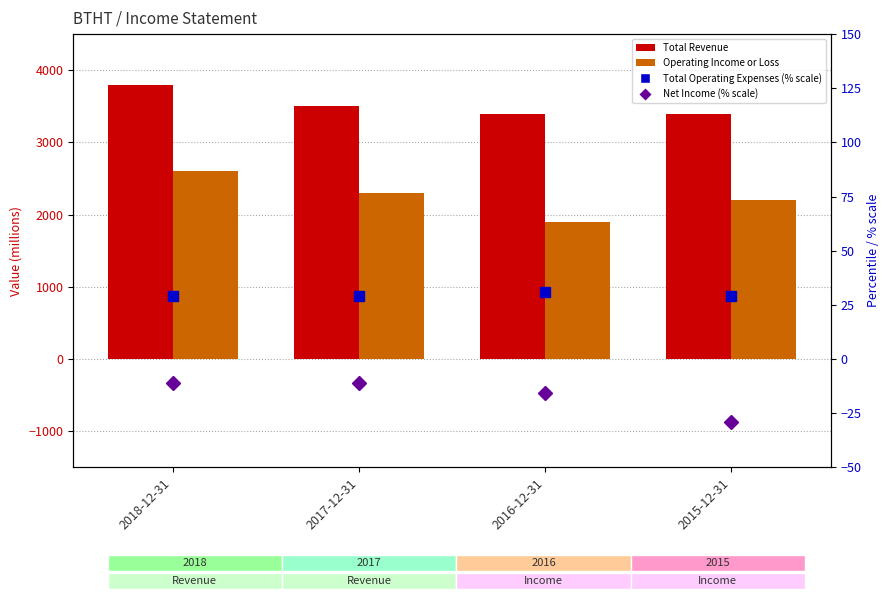

Is it true that Total Operating Expenses (% scale) equals 39.2 at 2017-12-31?

False